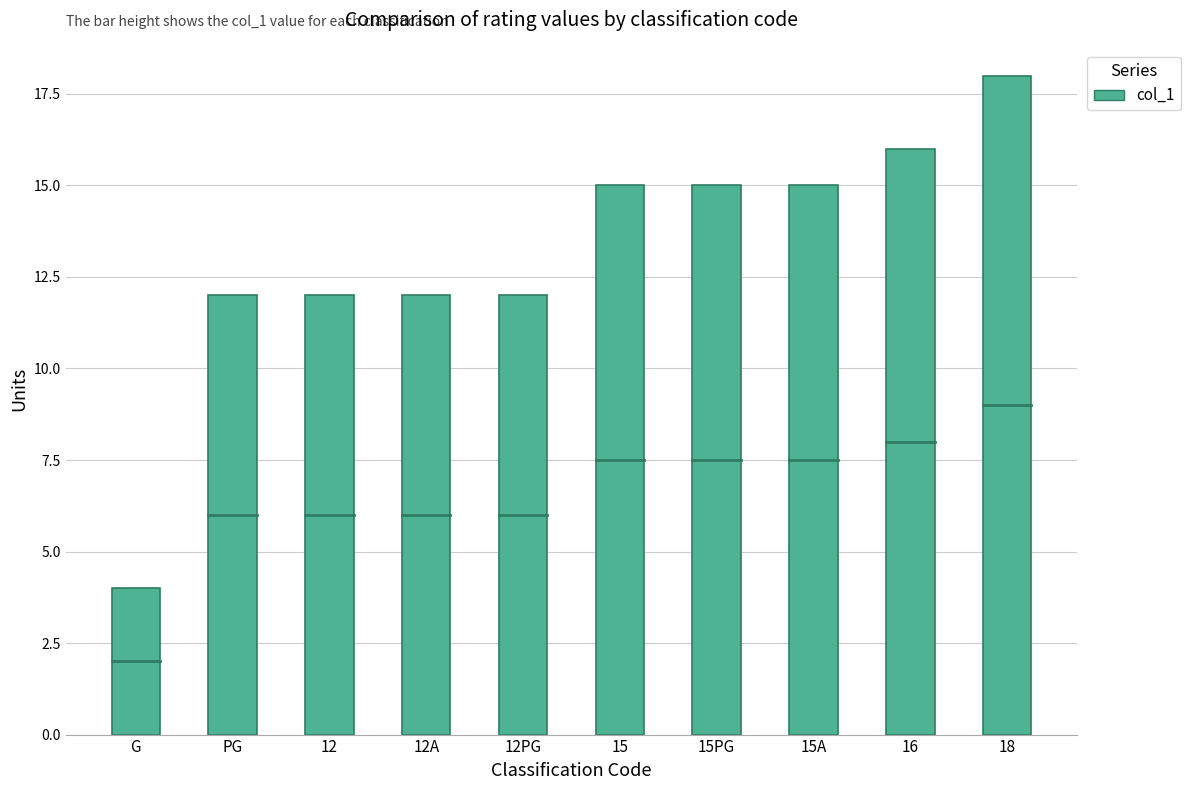

What is the value of the 6th bar from the left?

15